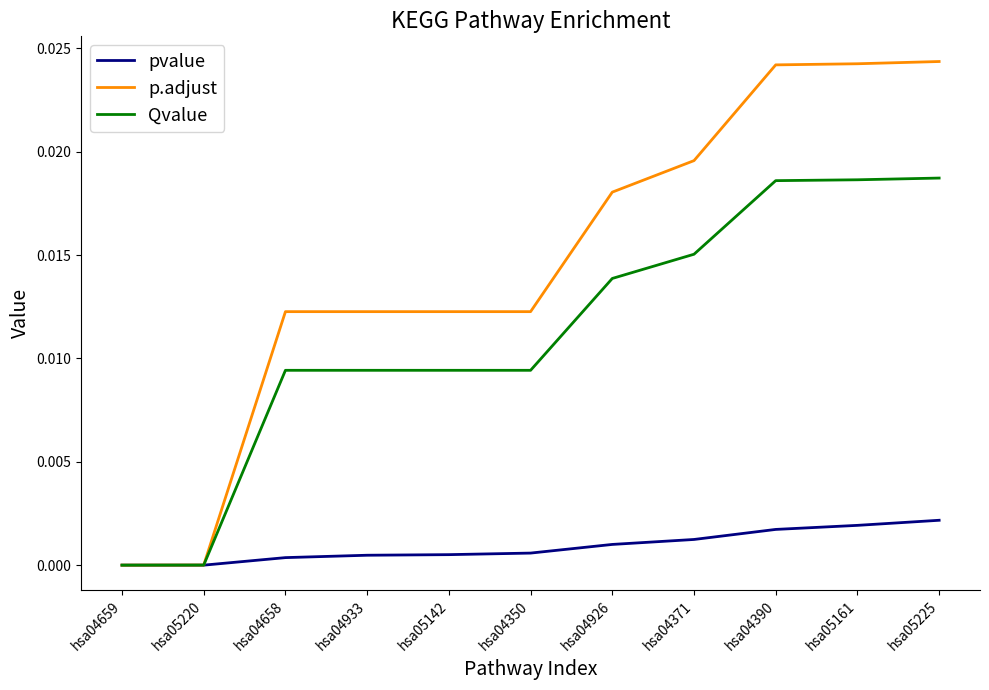

At hsa05142, list the series in order from smallest to largest.

pvalue, Qvalue, p.adjust